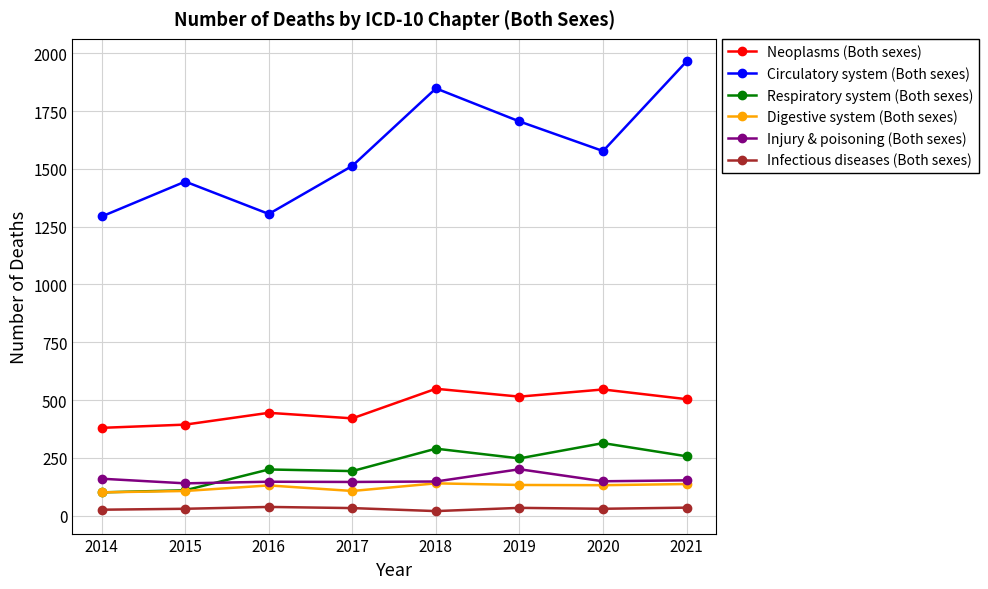

True or false: Circulatory system (Both sexes) and Digestive system (Both sexes) cross at least once.

False